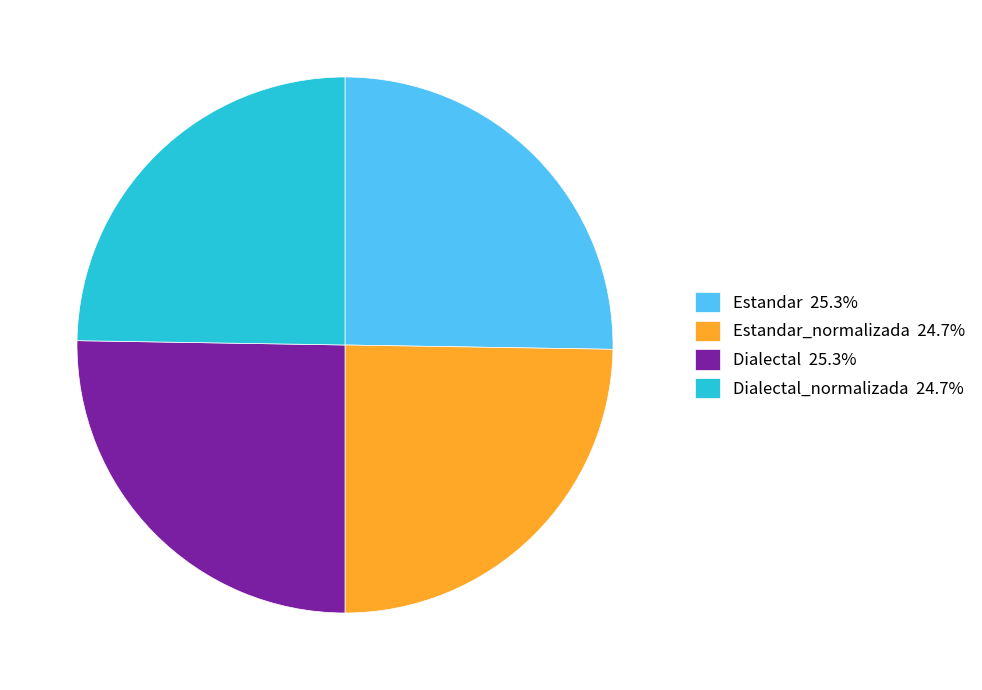

Approximately how many times larger is the value at Estandar_normalizada 24.7% compared to Dialectal 25.3%?

1.0